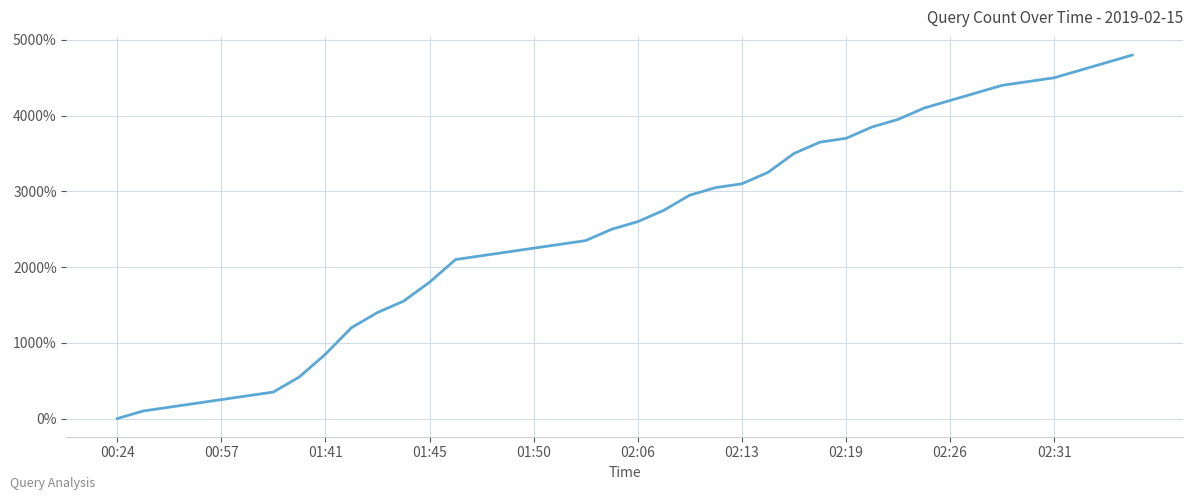

What is the maximum value shown in the chart?

4800